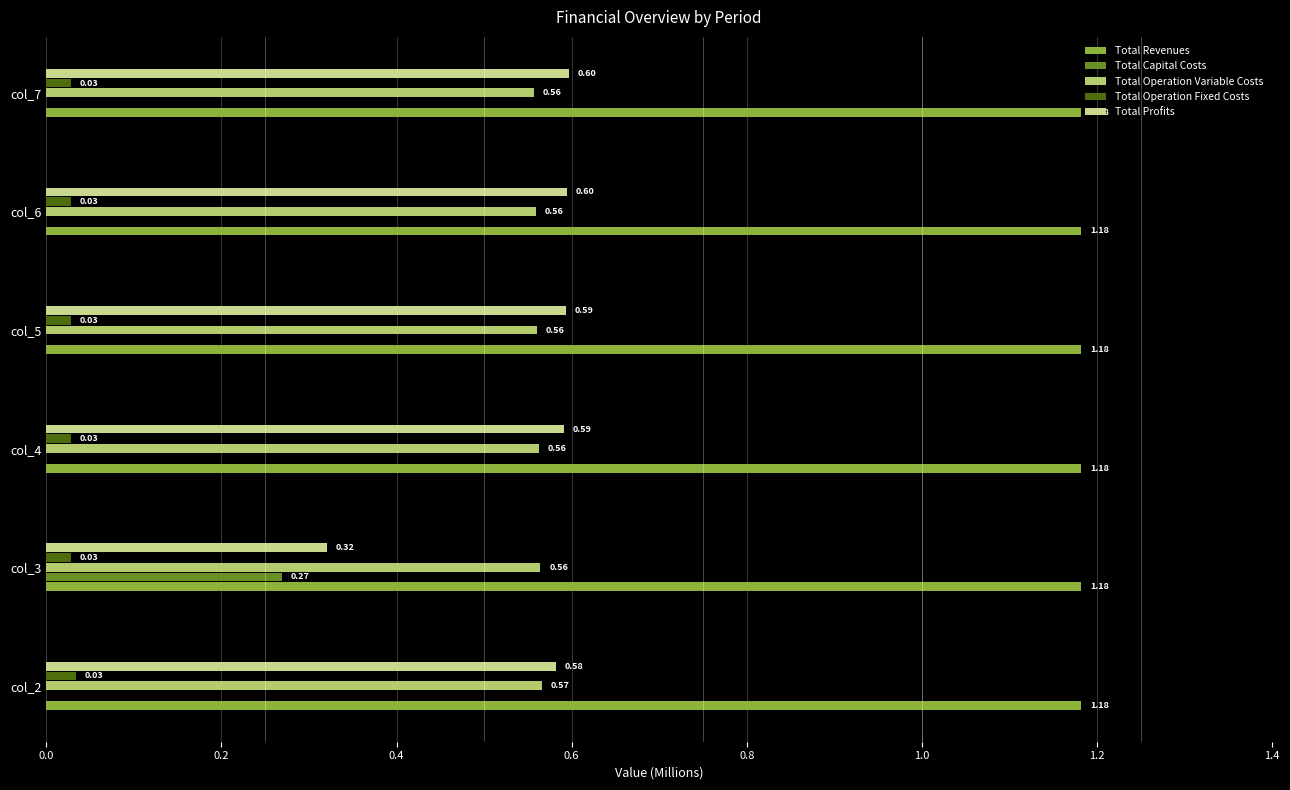

Count the number of categories in the chart.

6